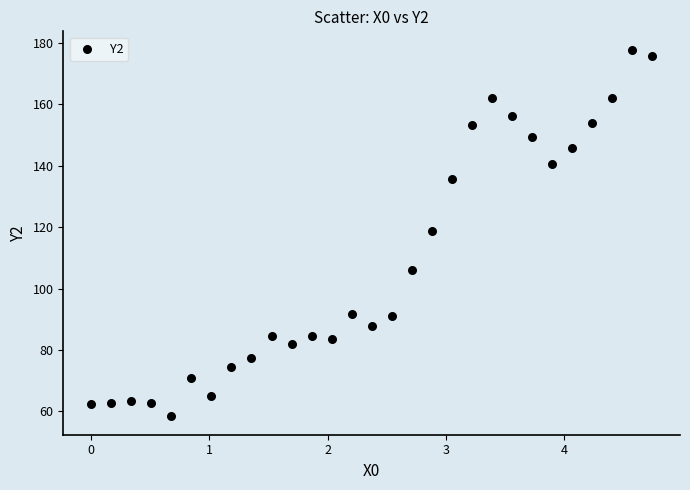

What is the range of Y values (max minus min)?

119.3